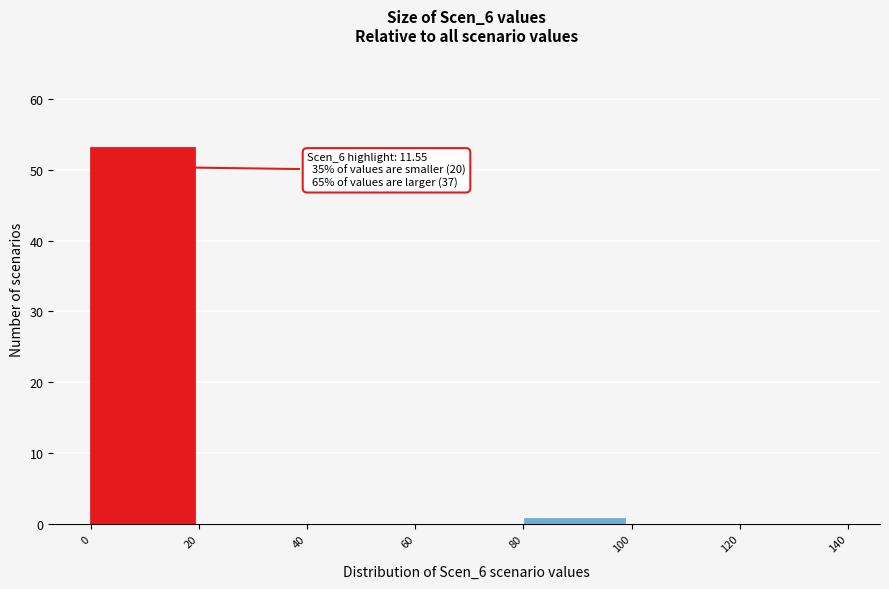

Which range on the x-axis has the tallest bar?

0 to 20